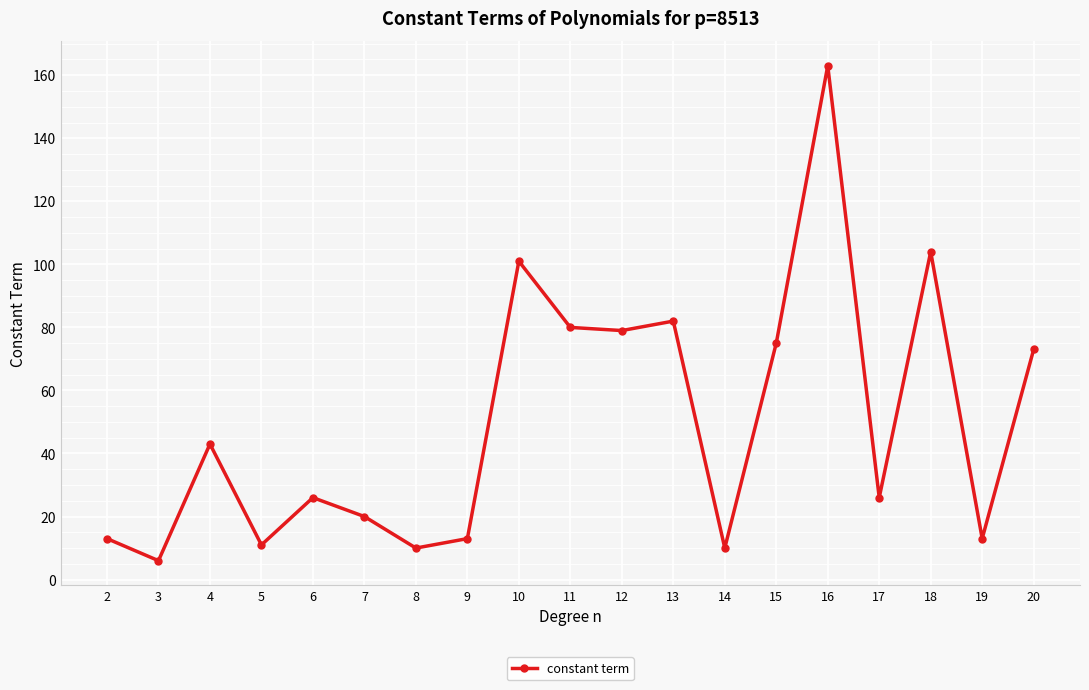

Which category has the highest value across all series?

16